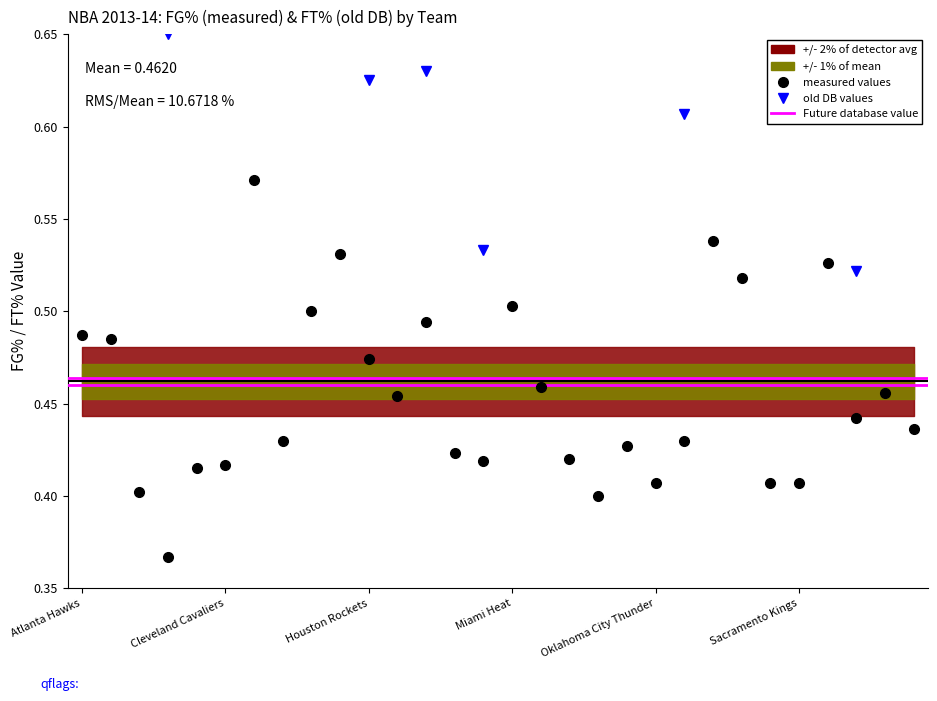

List the series in order of their overall mean, lowest first.

measured values, old DB values